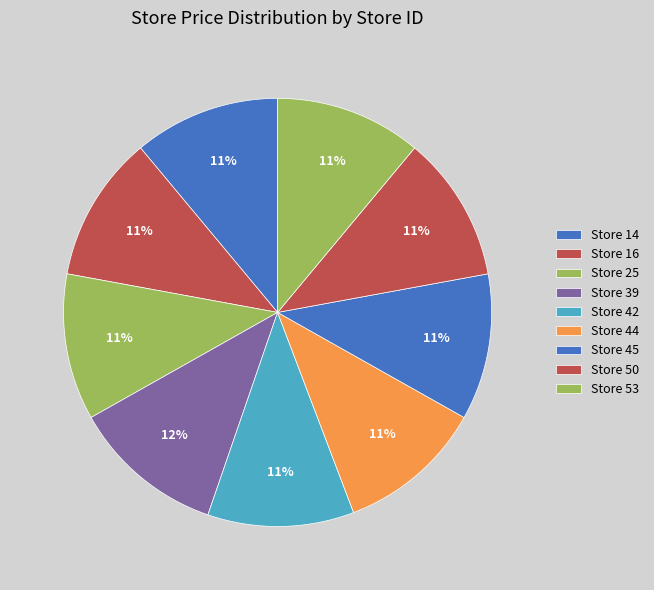

Is there any slice that represents more than half of the pie?

No